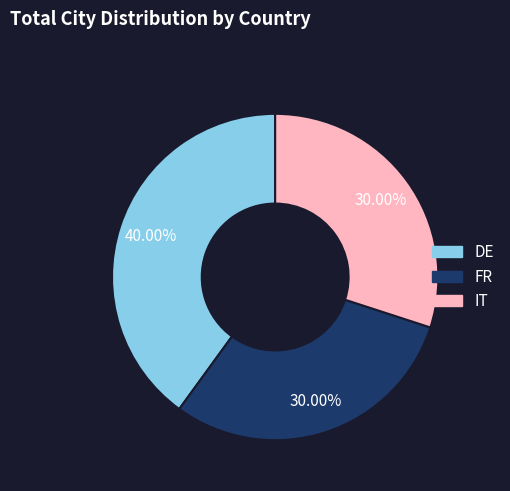

To the nearest percent, what is the difference between the largest and smallest slice percentages?

10%